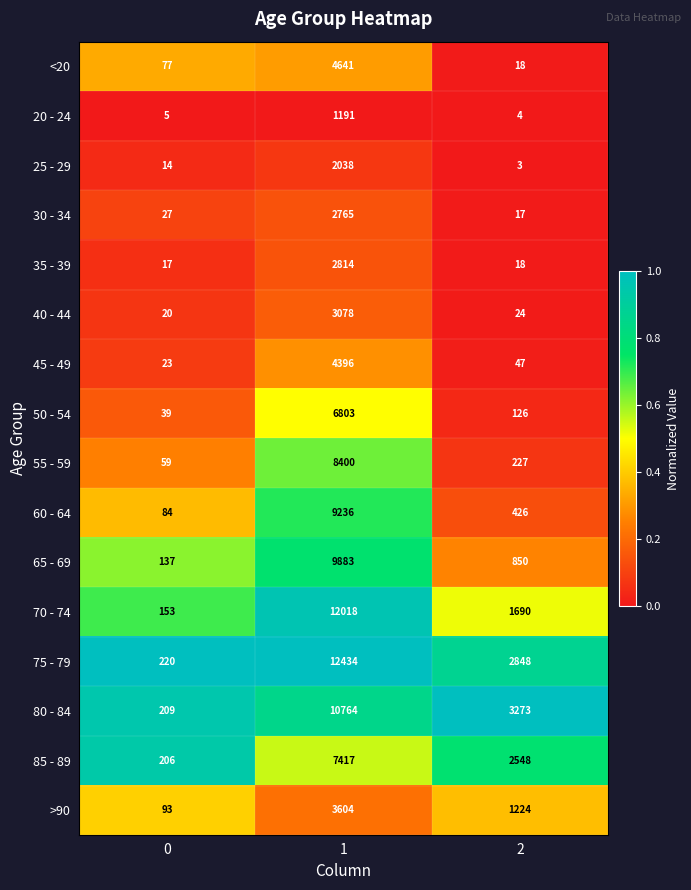

Rank the series at 1 from lowest to highest value.

20 - 24, 25 - 29, 30 - 34, 35 - 39, 40 - 44, >90, 45 - 49, <20, 50 - 54, 85 - 89, 55 - 59, 60 - 64, 65 - 69, 80 - 84, 70 - 74, 75 - 79